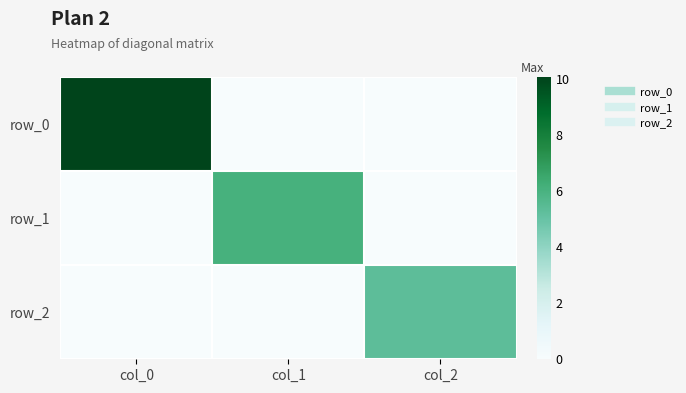

Rank the series by their average value, from highest to lowest.

row_0, row_1, row_2